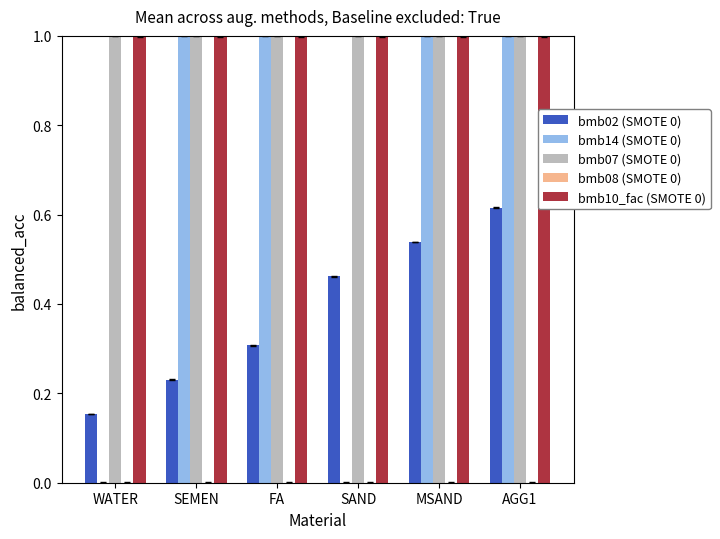

What is the highest value of the bmb07 (SMOTE 0) series?

1.0